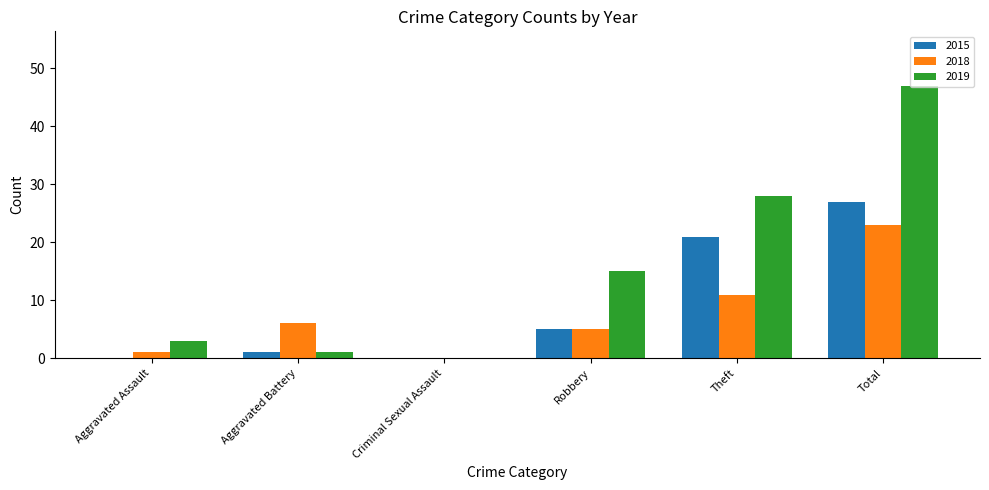

How many series are shown in this chart?

3